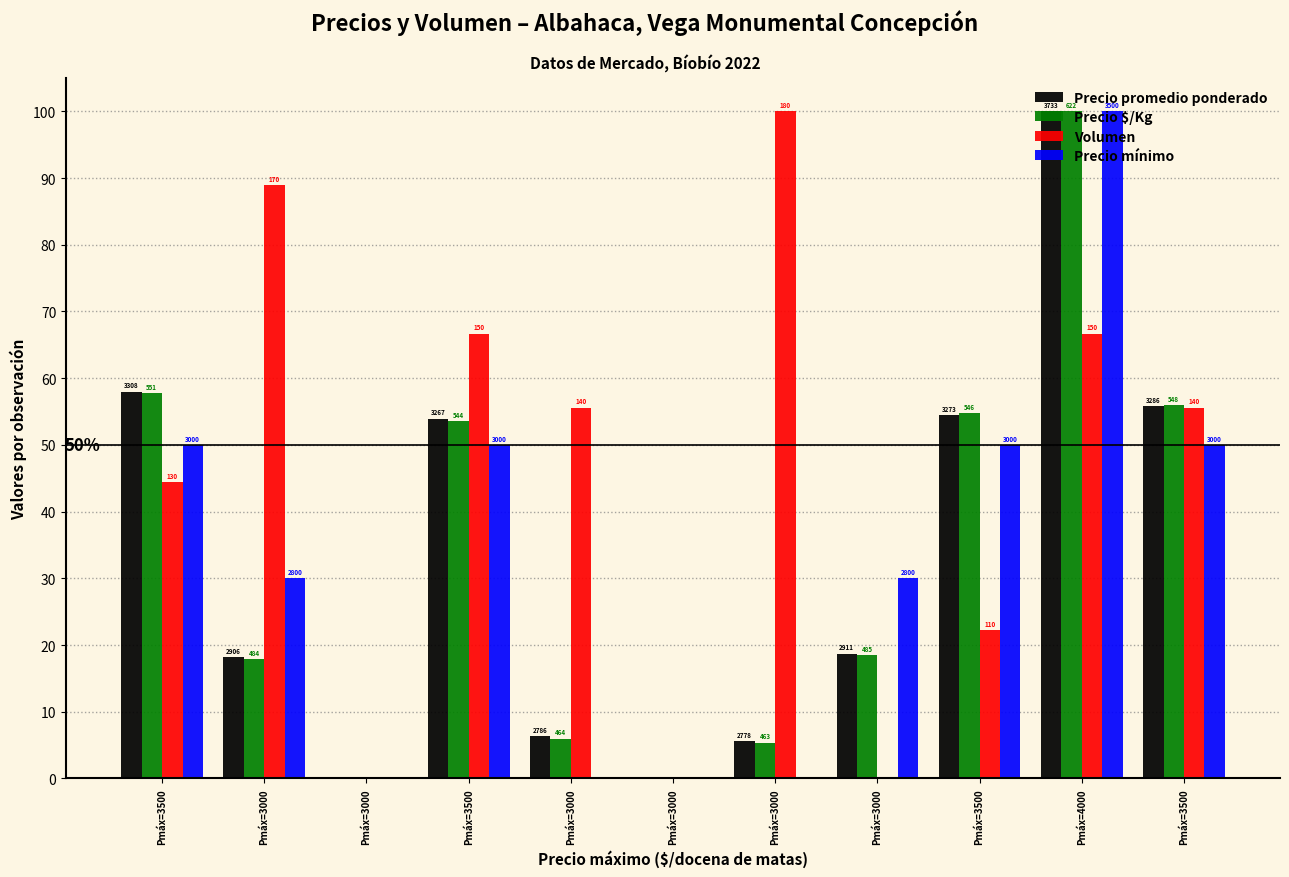

What are all the series names shown in the legend?

Precio promedio ponderado, Precio $/Kg, Volumen, Precio mínimo